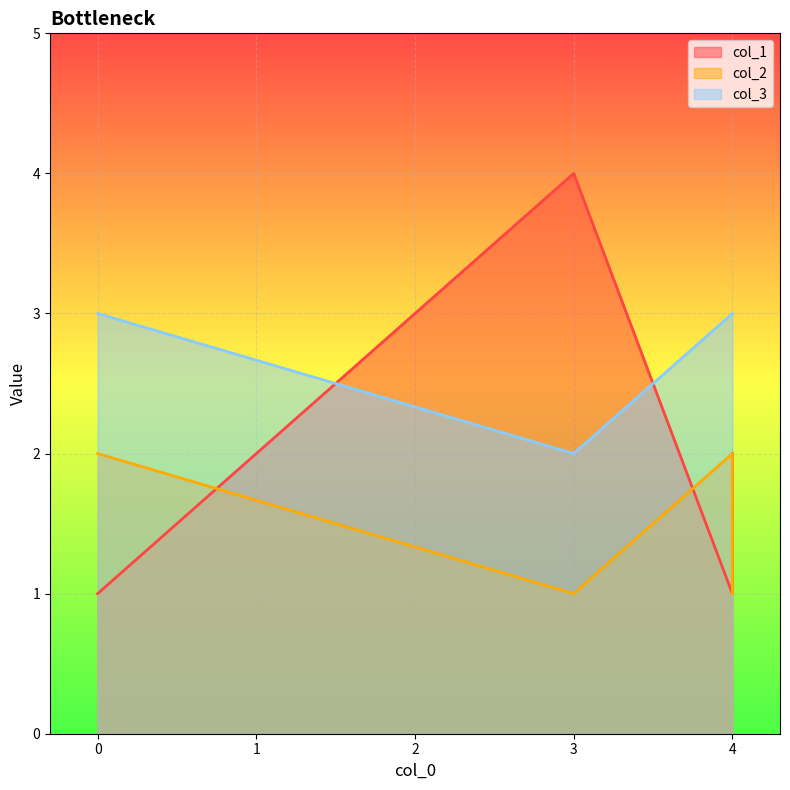

What is the minimum value for col_1?

1